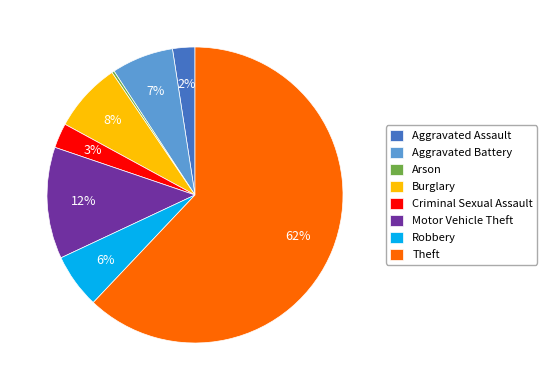

To the nearest percent, what percentage of the pie is Criminal Sexual Assault?

3%